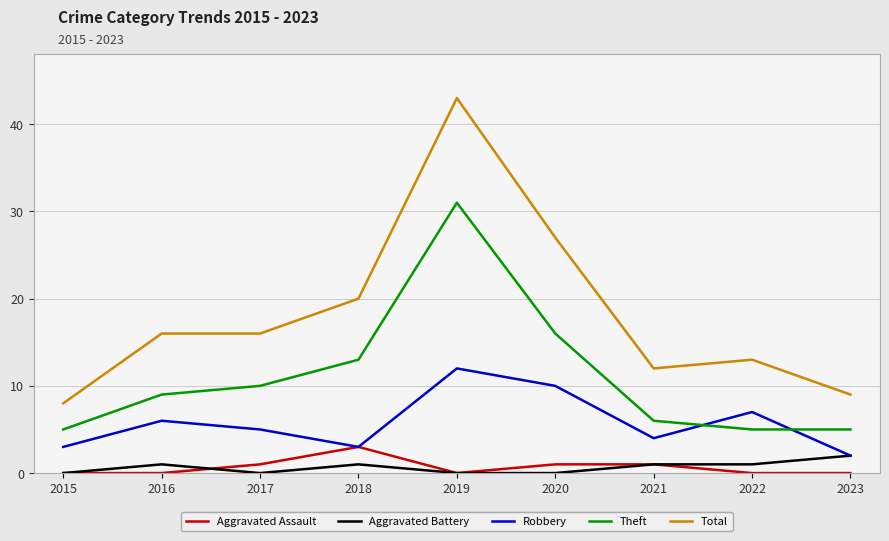

What is the maximum value shown in the chart?

43